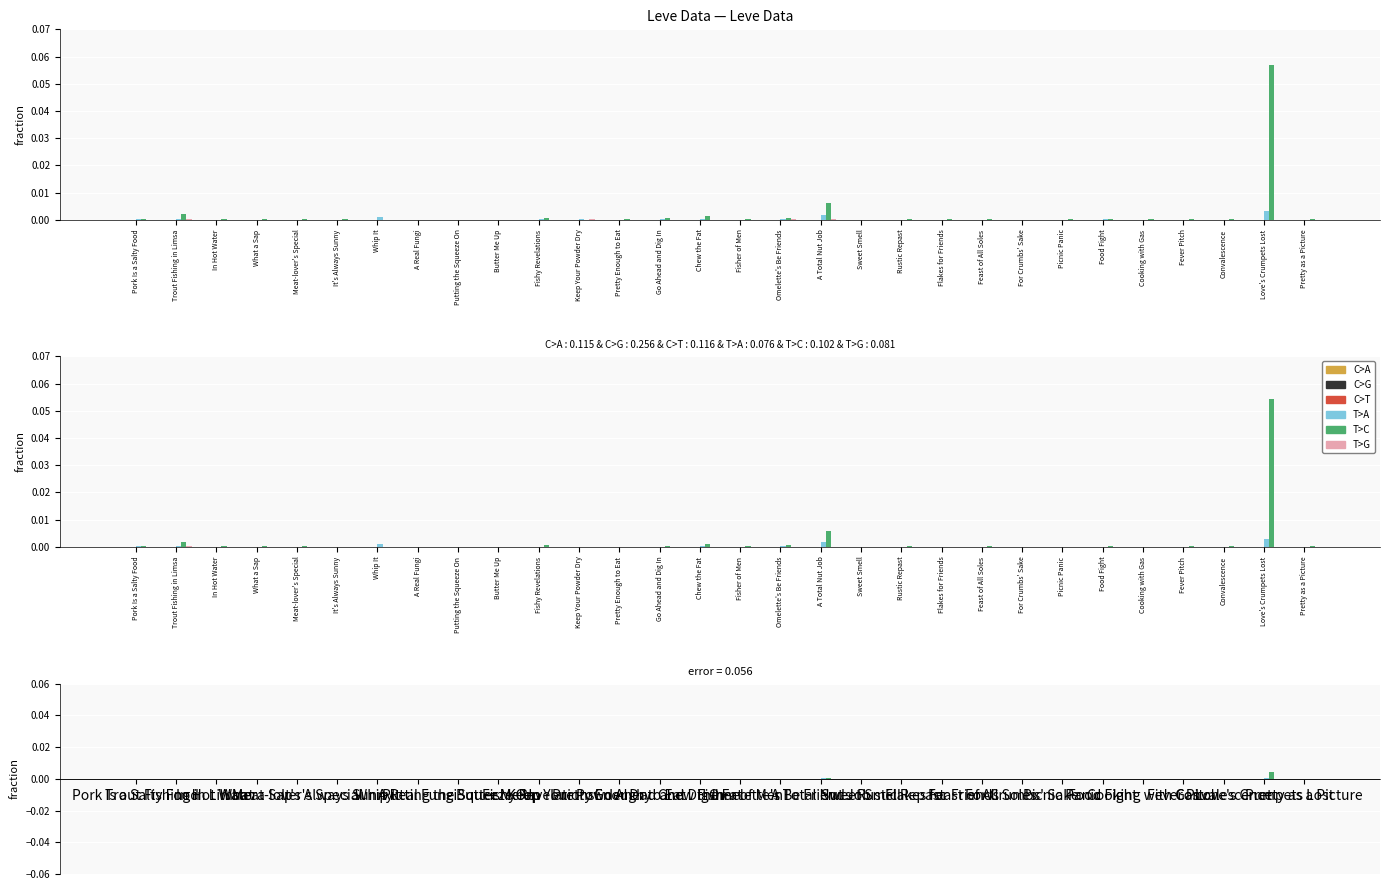

Rank the series at It's Always Sunny from highest to lowest value.

T>A, C>T, T>G, C>G, C>A, T>C